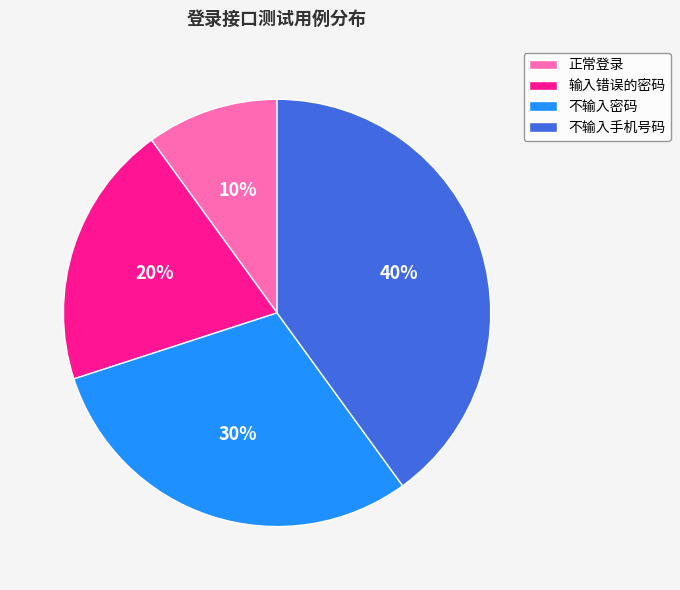

Is it true that 正常登录 is 1% of the pie?

False